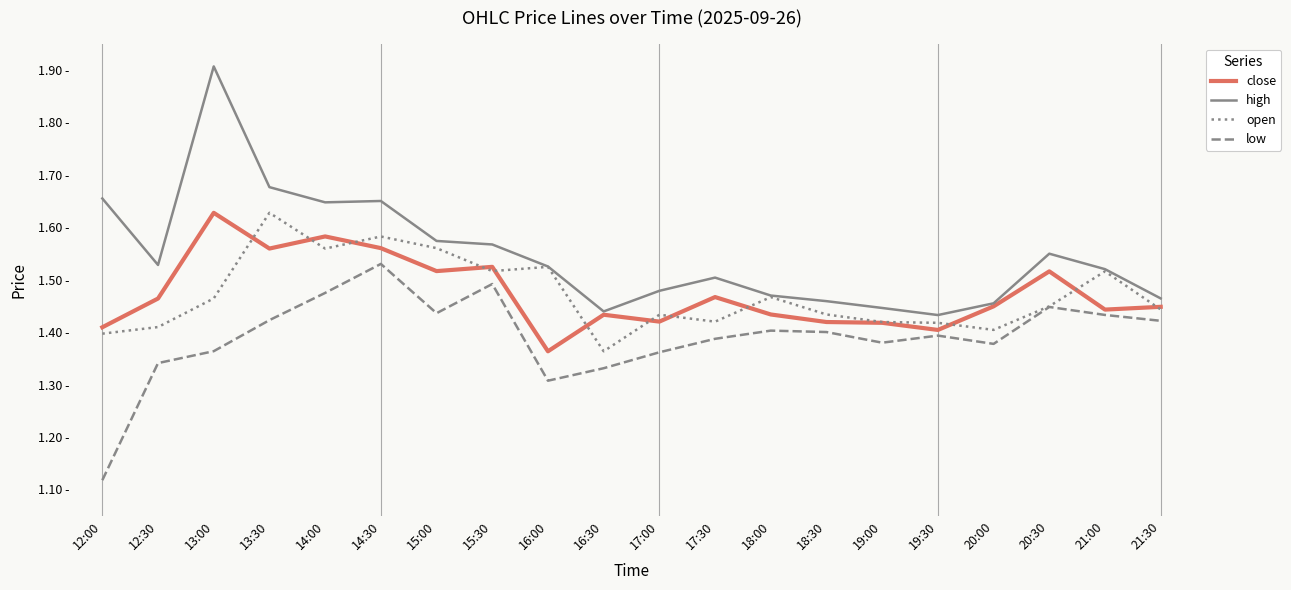

What are all the series names shown in the legend?

close, high, open, low